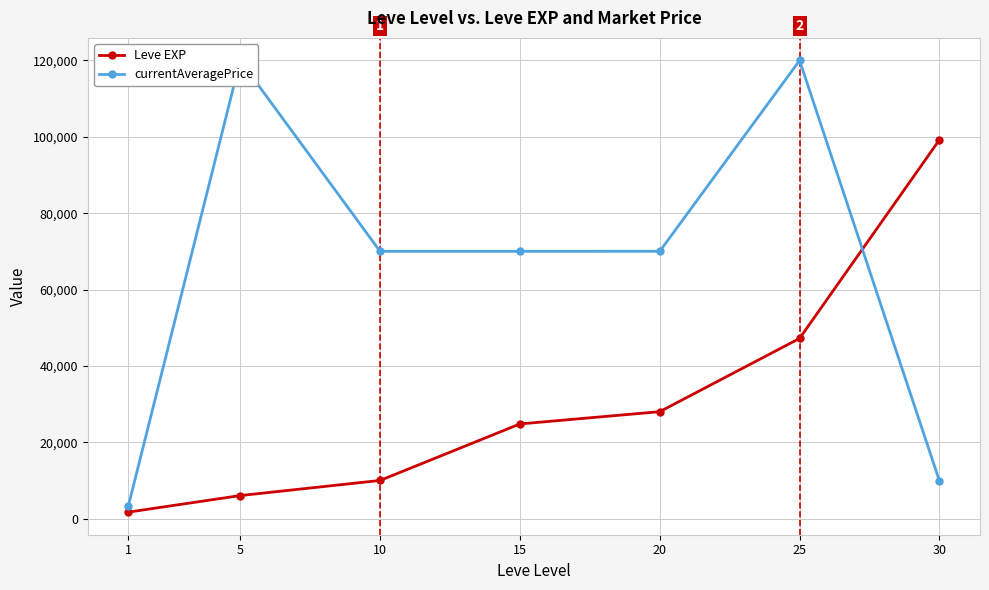

How many lines are shown in the chart?

2